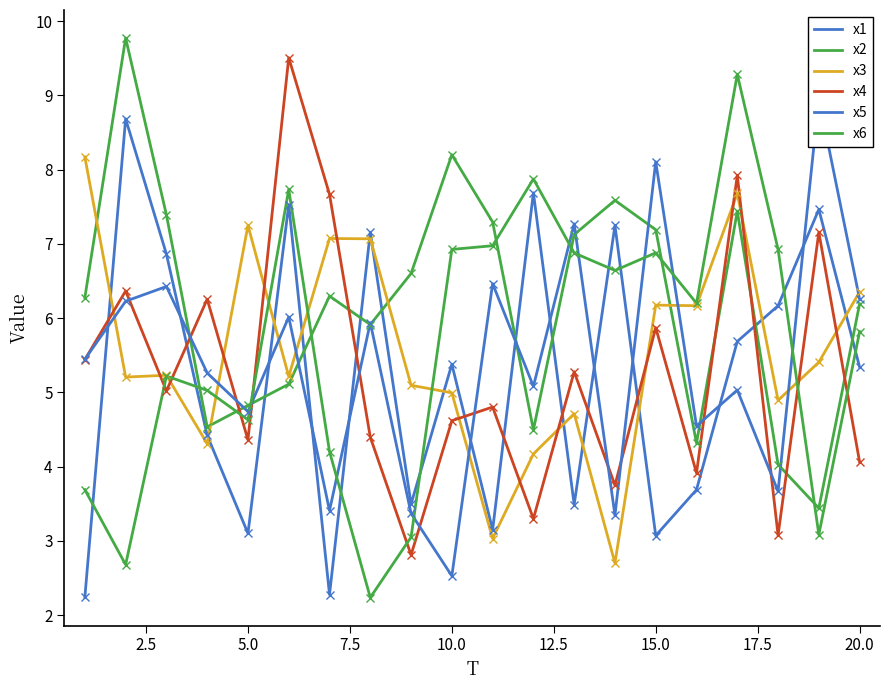

What is the difference between the highest and lowest values at 2.5?

7.1